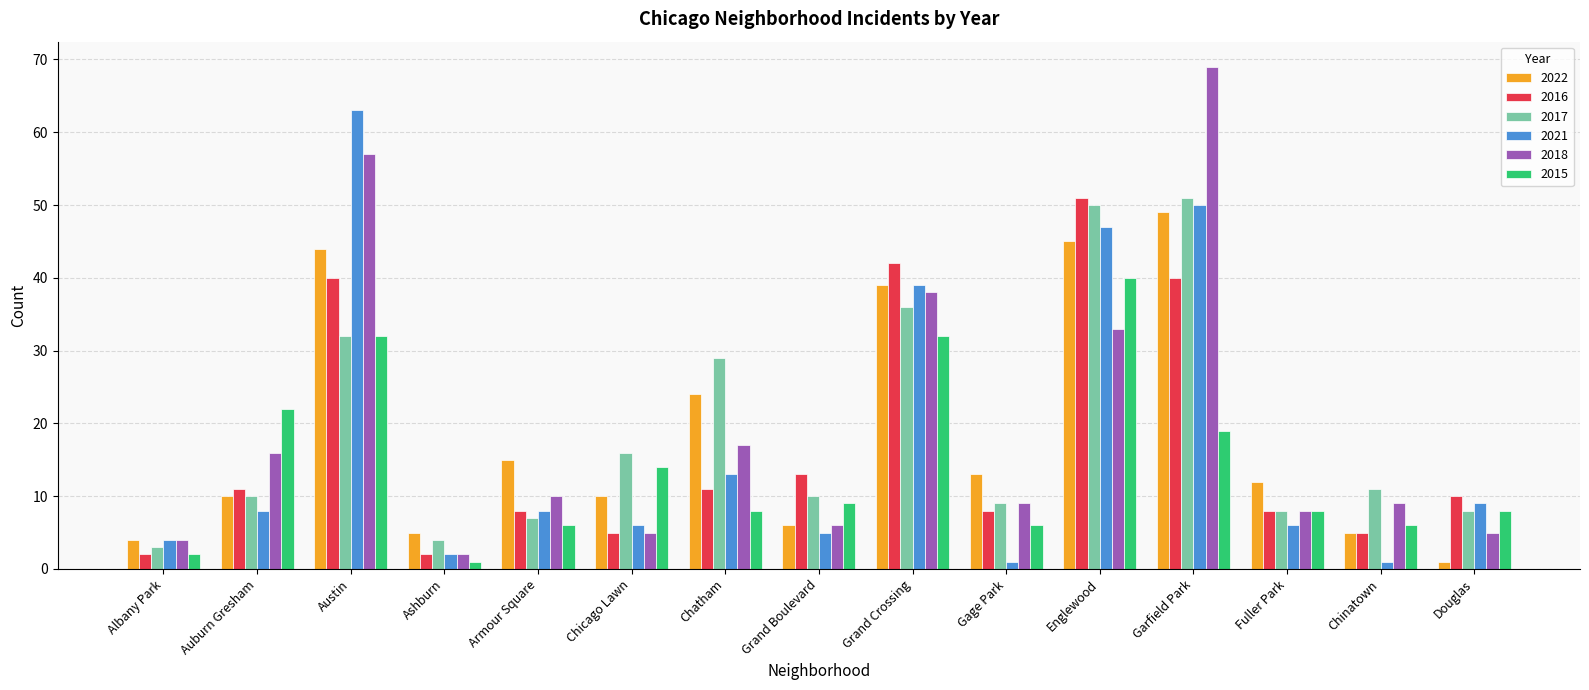

Does the chart contain stacked bars?

No